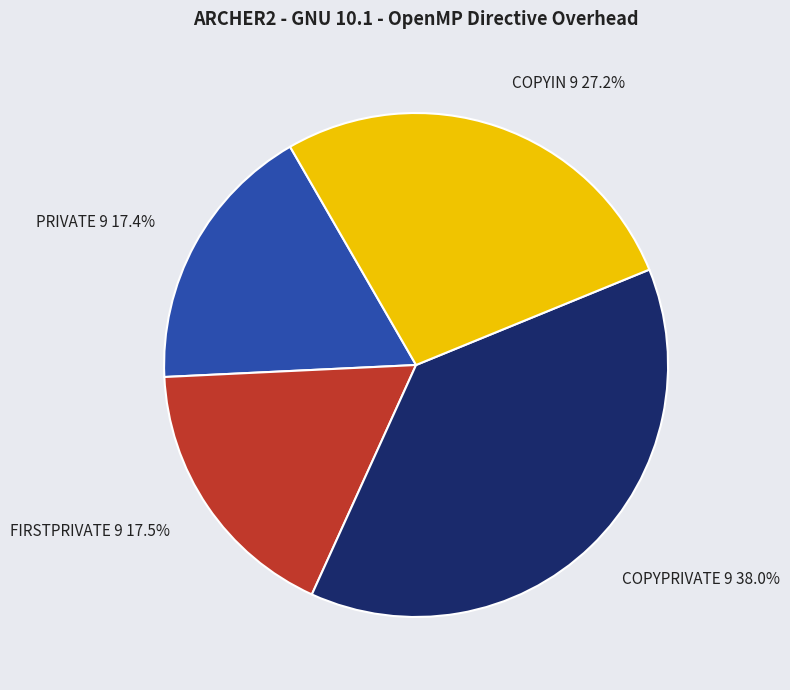

To the nearest percent, what portion does FIRSTPRIVATE 9 represent?

17%